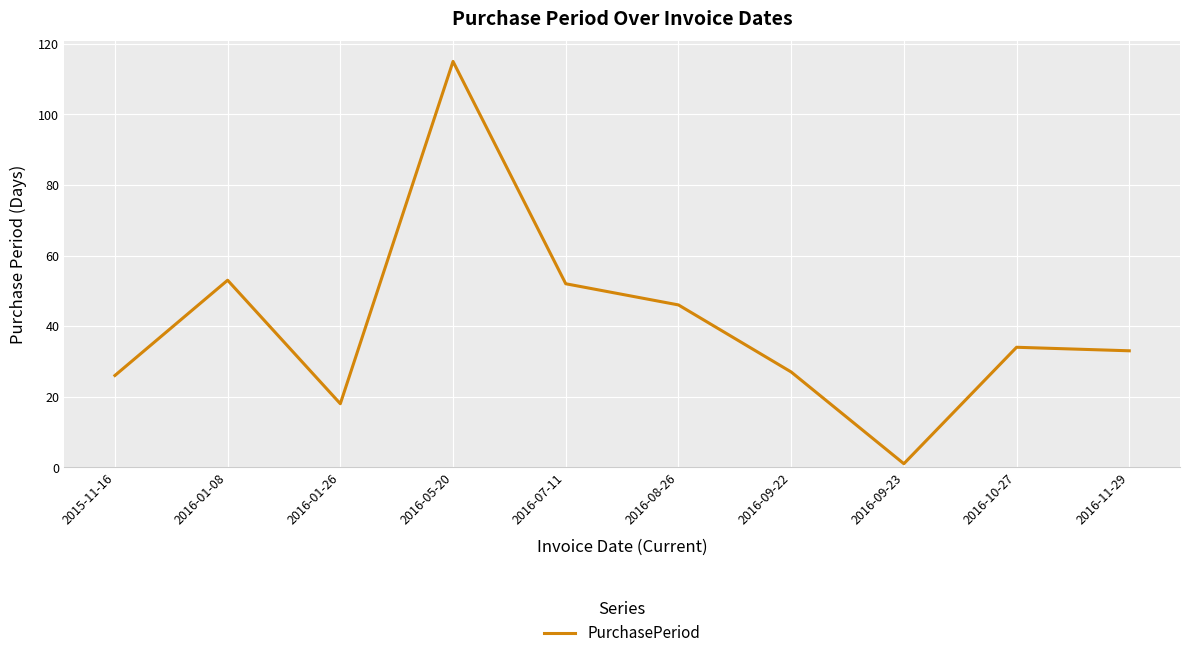

Where is the data nearest to the value 58?

2016-01-08